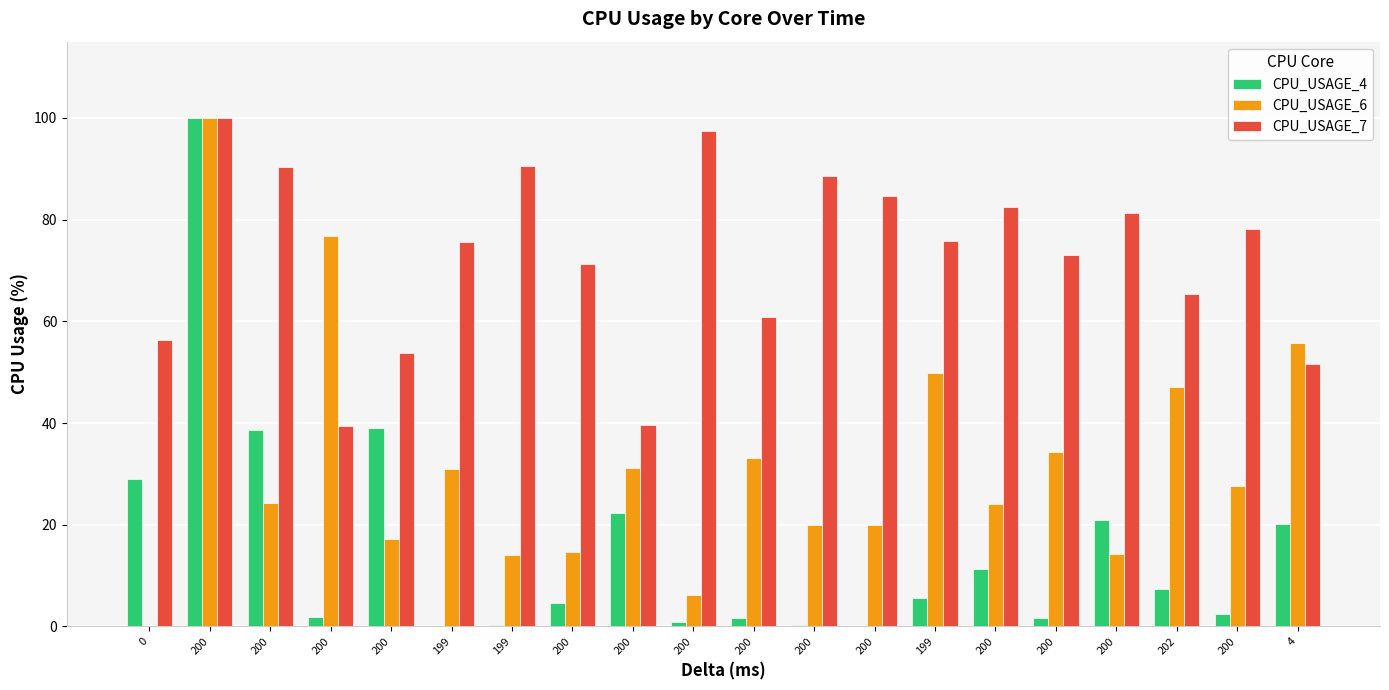

How many groups of bars are there?

20